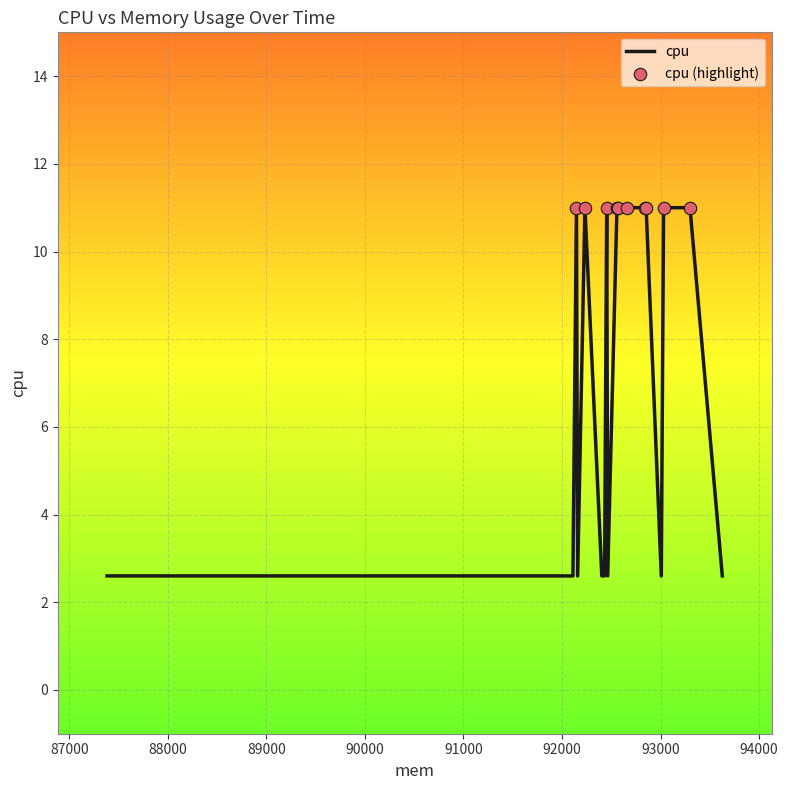

What is the difference between the maximum and minimum values?

8.4